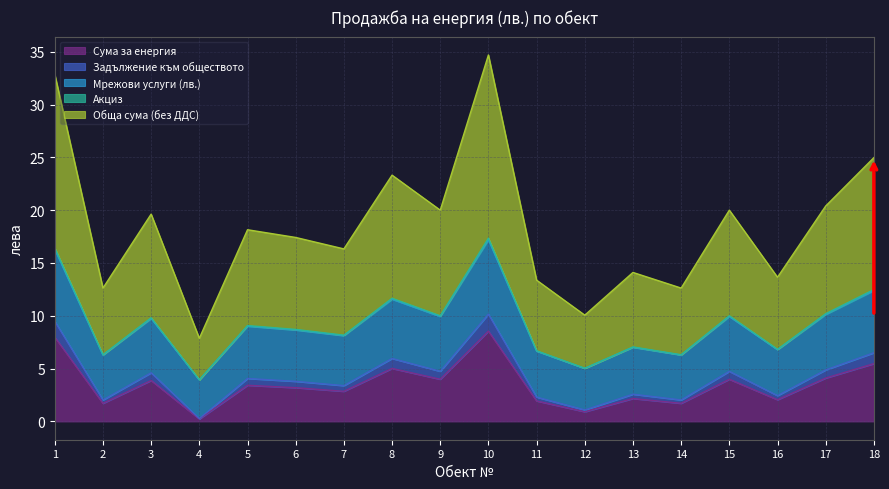

Is it true that Сума за енергия equals 0.4 at 4?

False